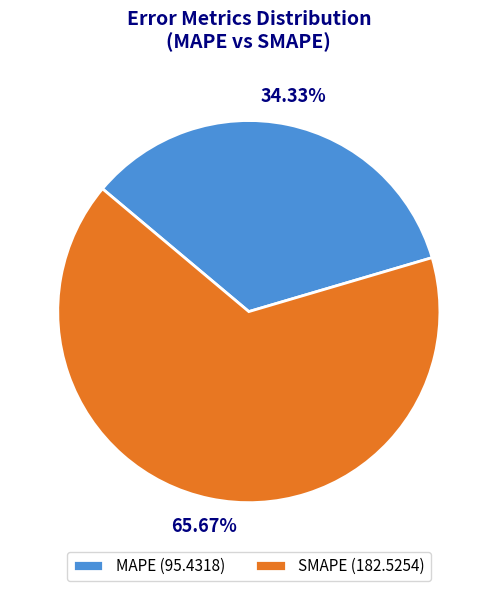

To the nearest percent, what is the difference between the SMAPE and MAPE slice percentages?

31%